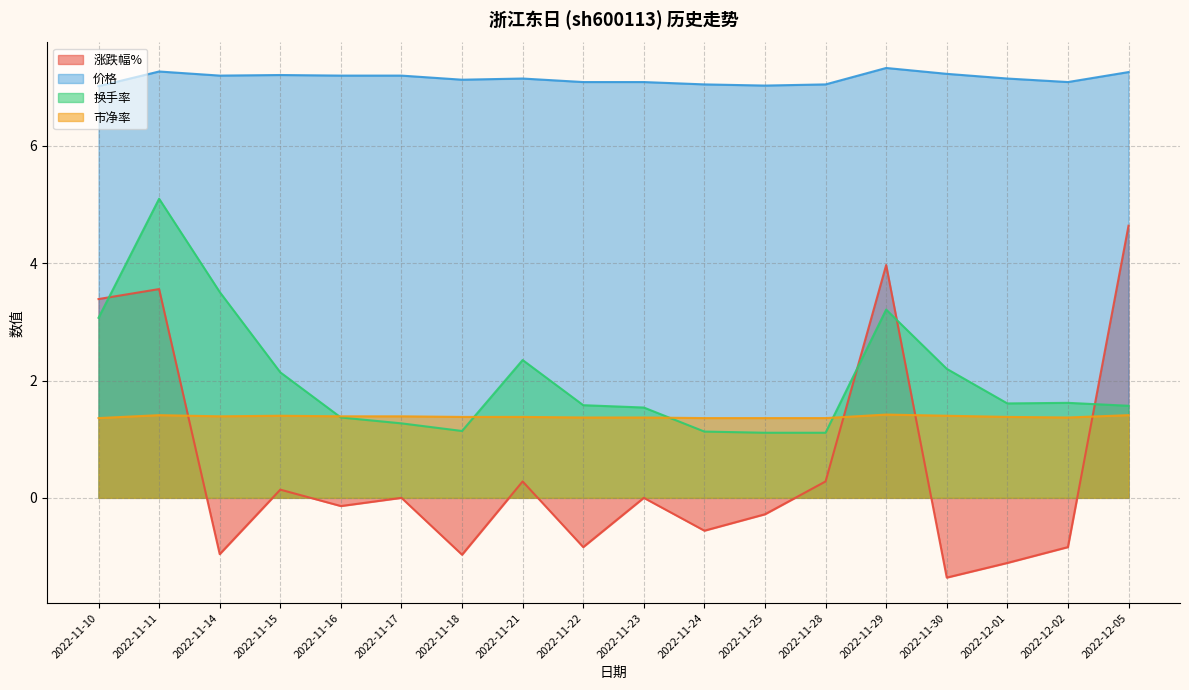

Rank the categories by 市净率 value from lowest to highest.

2022-11-10, 2022-11-24, 2022-11-25, 2022-11-28, 2022-11-22, 2022-11-23, 2022-12-02, 2022-11-18, 2022-11-21, 2022-12-01, 2022-11-14, 2022-11-16, 2022-11-17, 2022-11-15, 2022-11-30, 2022-11-11, 2022-12-05, 2022-11-29